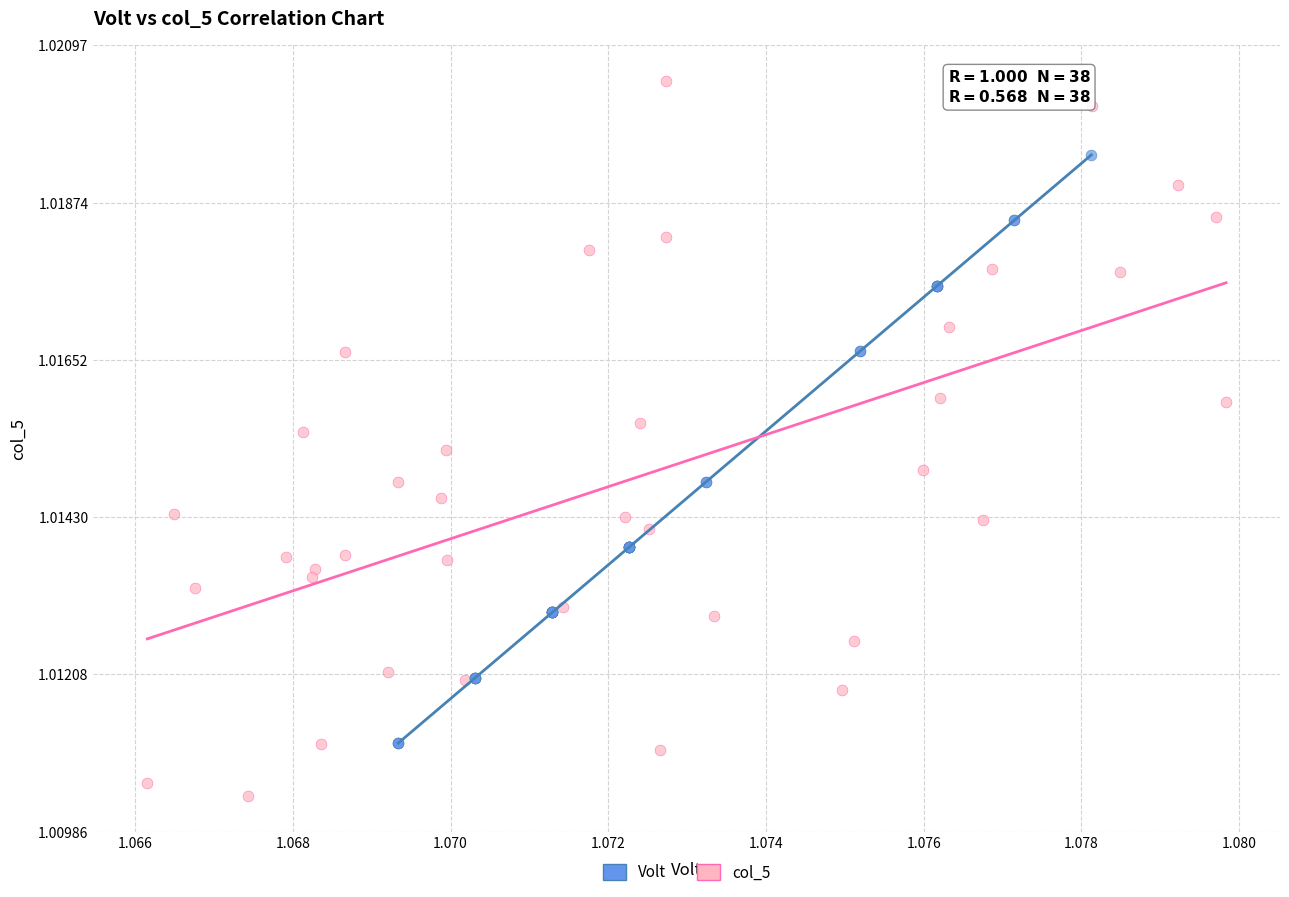

Which series has the widest spread of Y values?

col_5